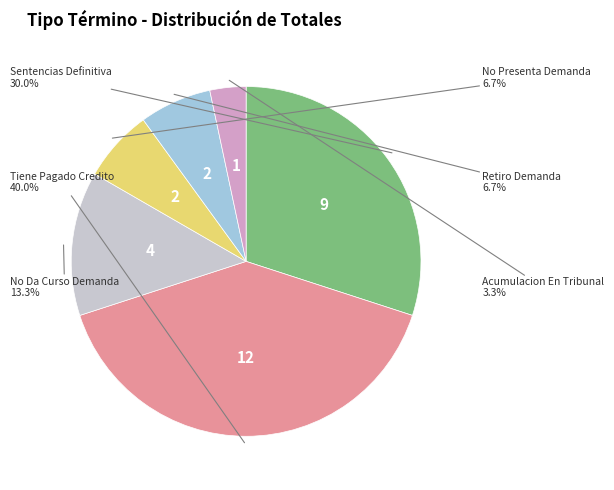

Does any single category account for the majority?

No